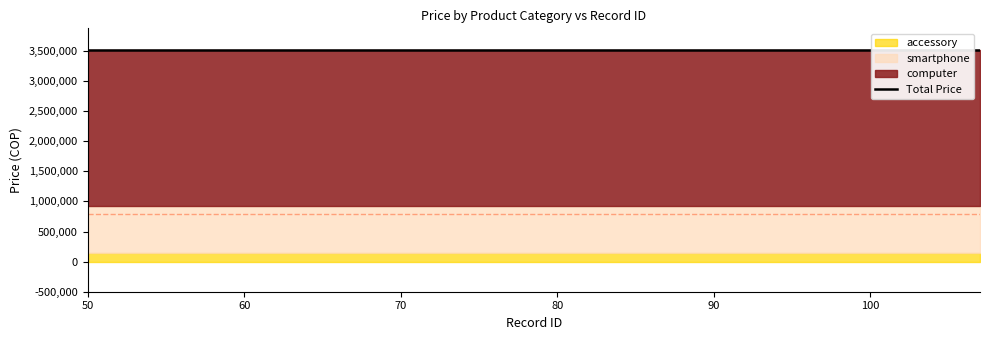

What is the sum of the computer values at 89 and 86?

5200000